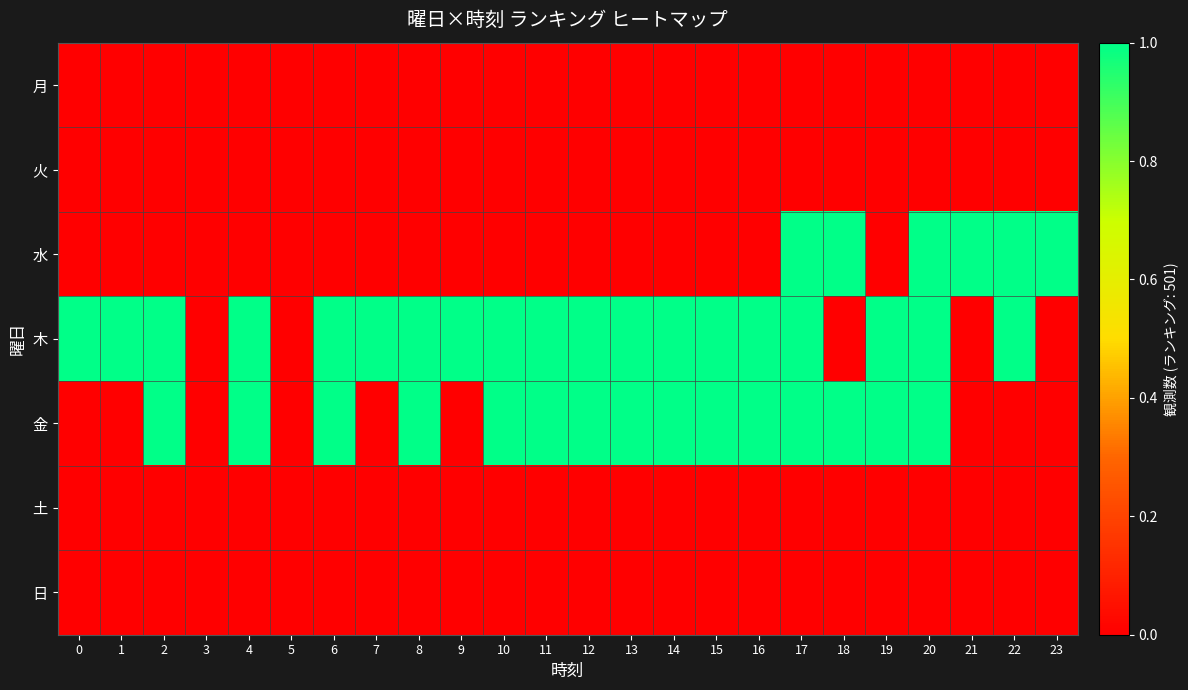

What is the spread (max minus min) of values at 15?

1